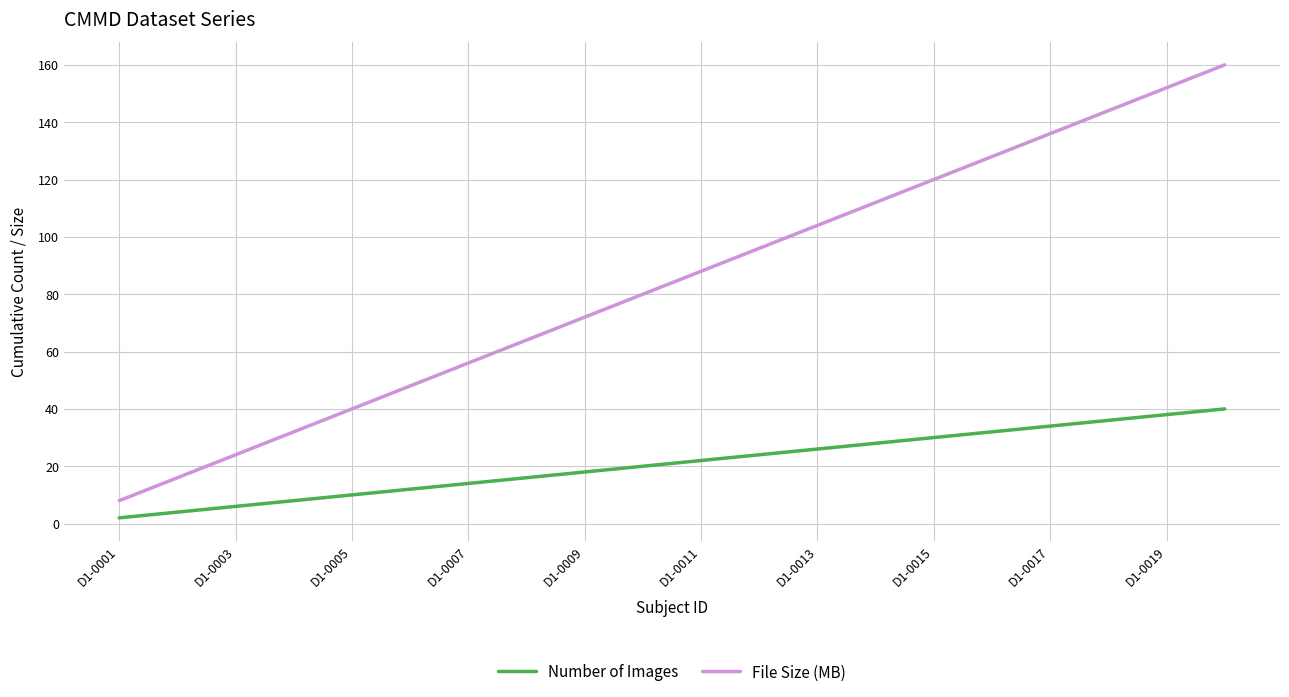

What is the difference between the maximum and minimum values in the Number of Images series?

38